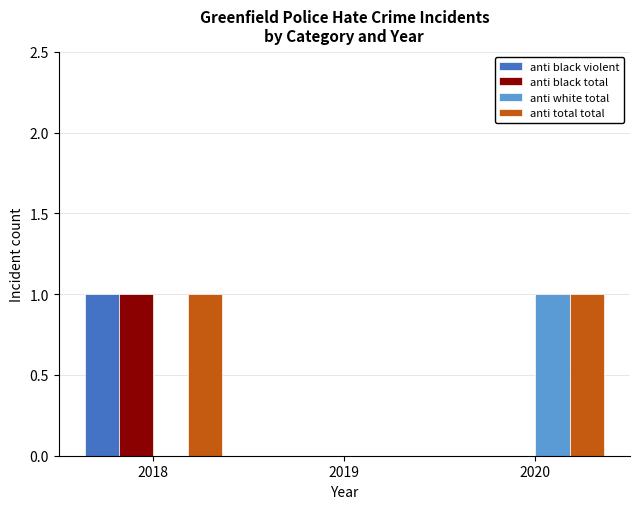

What is the difference between the anti black total values at 2020 and 2018?

1